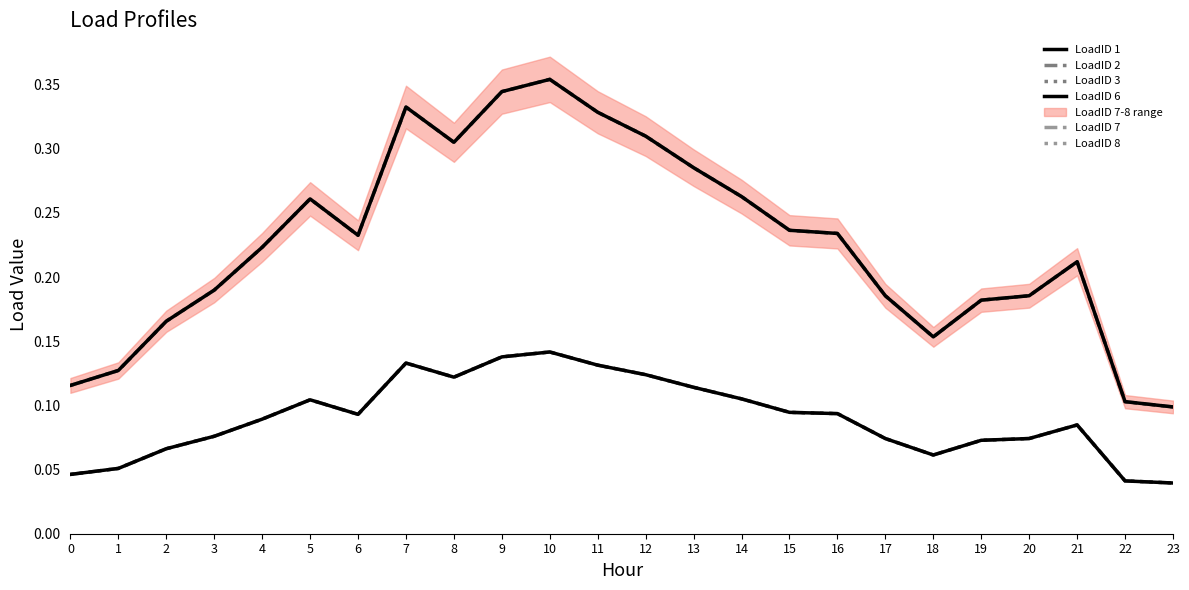

True or false: LoadID 8 and LoadID 1 intersect in this chart.

False